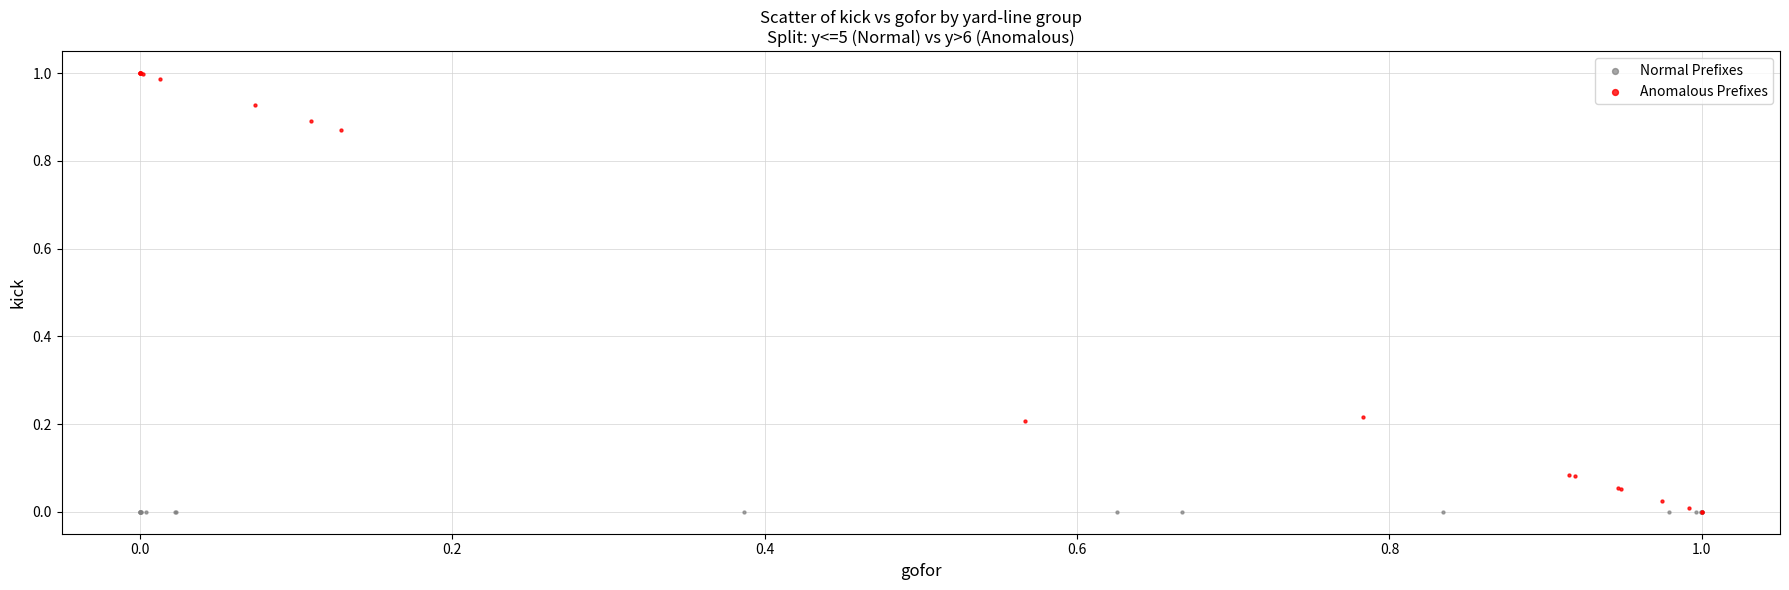

Which series contains the highest Y value?

Anomalous Prefixes